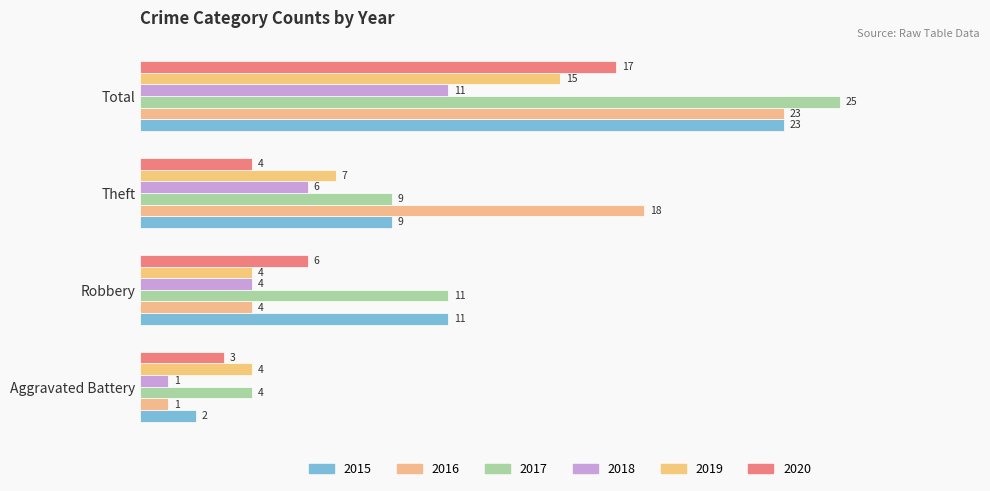

Which series has the largest range (max minus min)?

2016